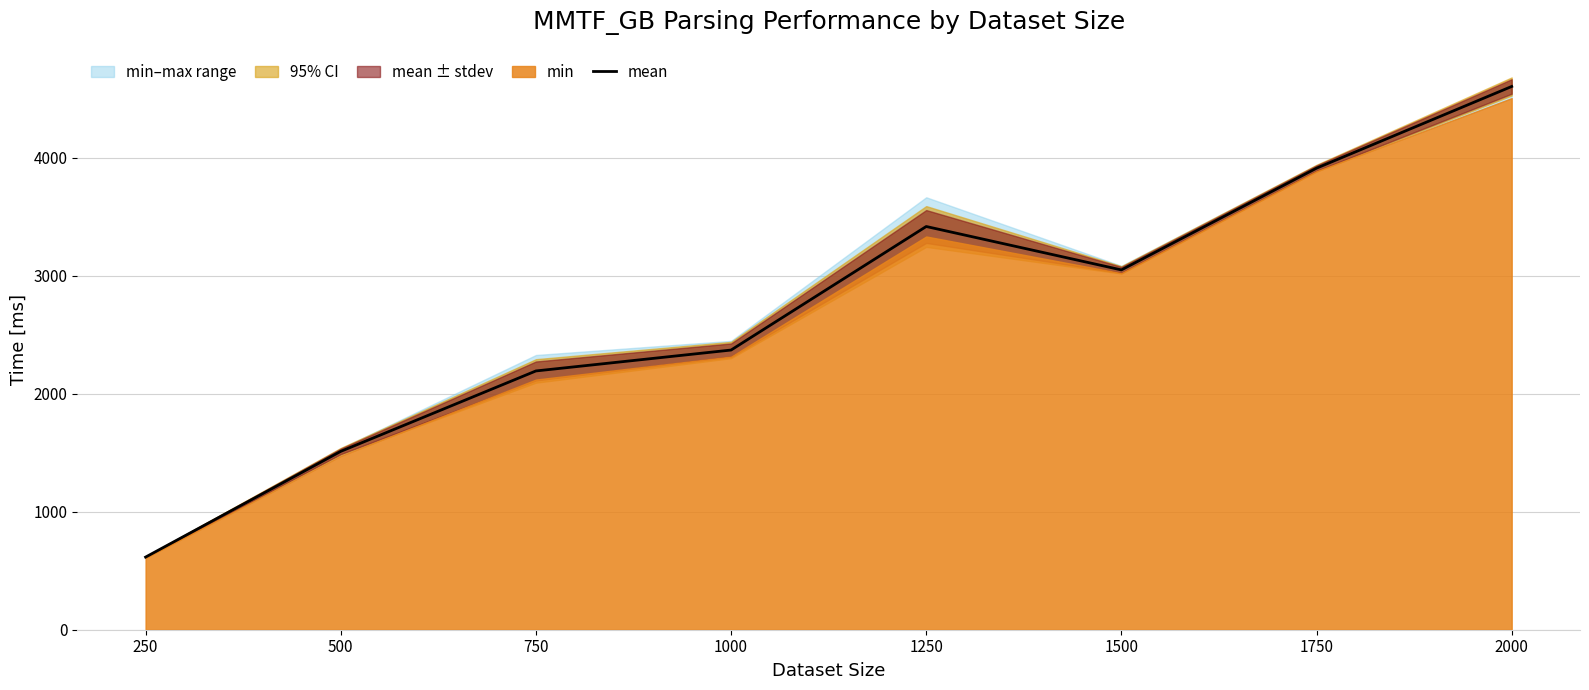

What is the sum of the values at 2000 and 1500?

7653.9